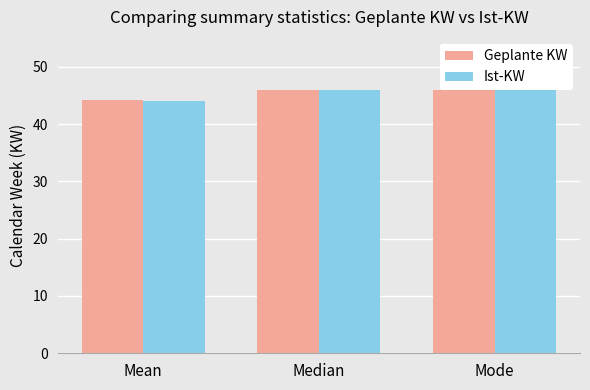

The Ist-KW series shows 46.0 at Median. True or false?

True